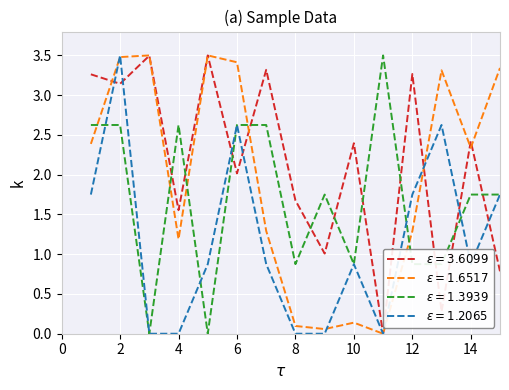

What is the greatest value displayed?

3.5